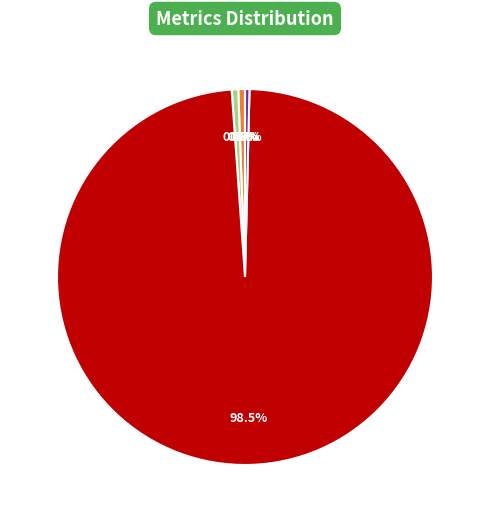

To the nearest percent, what portion does MAPE represent?

1%